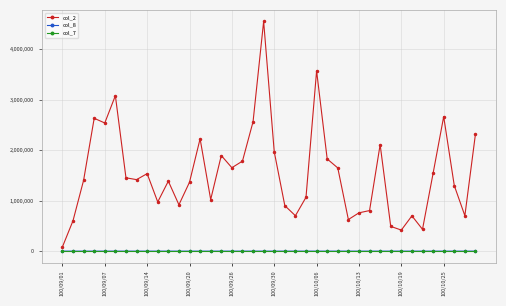

What is the maximum value shown in the chart?

4551170.0